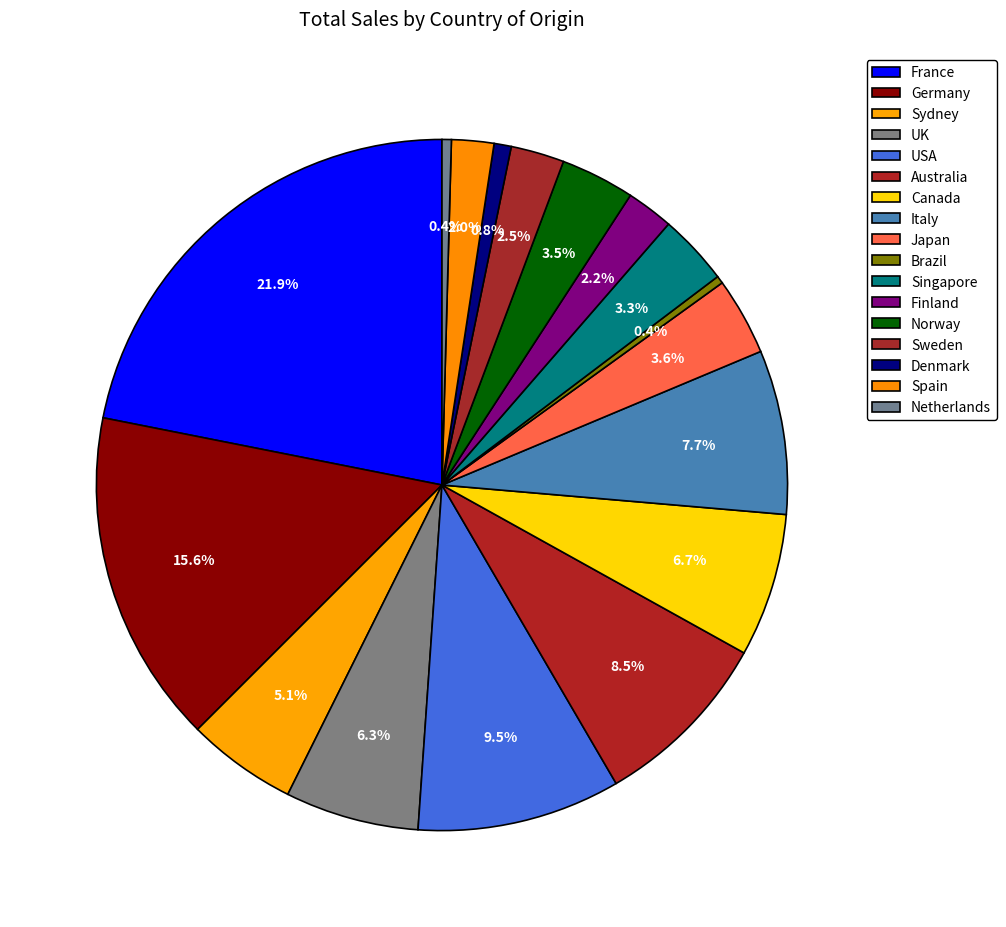

Do Brazil and Norway together represent more than half of the pie?

No